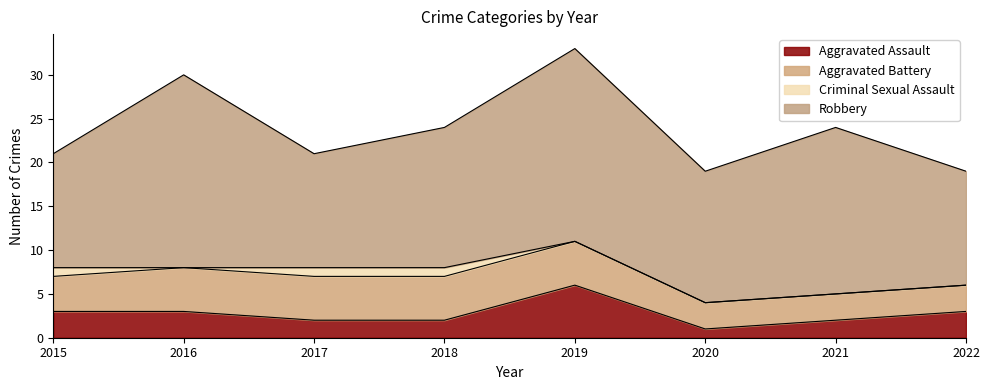

What is the difference between the maximum and minimum values in the Criminal Sexual Assault series?

1